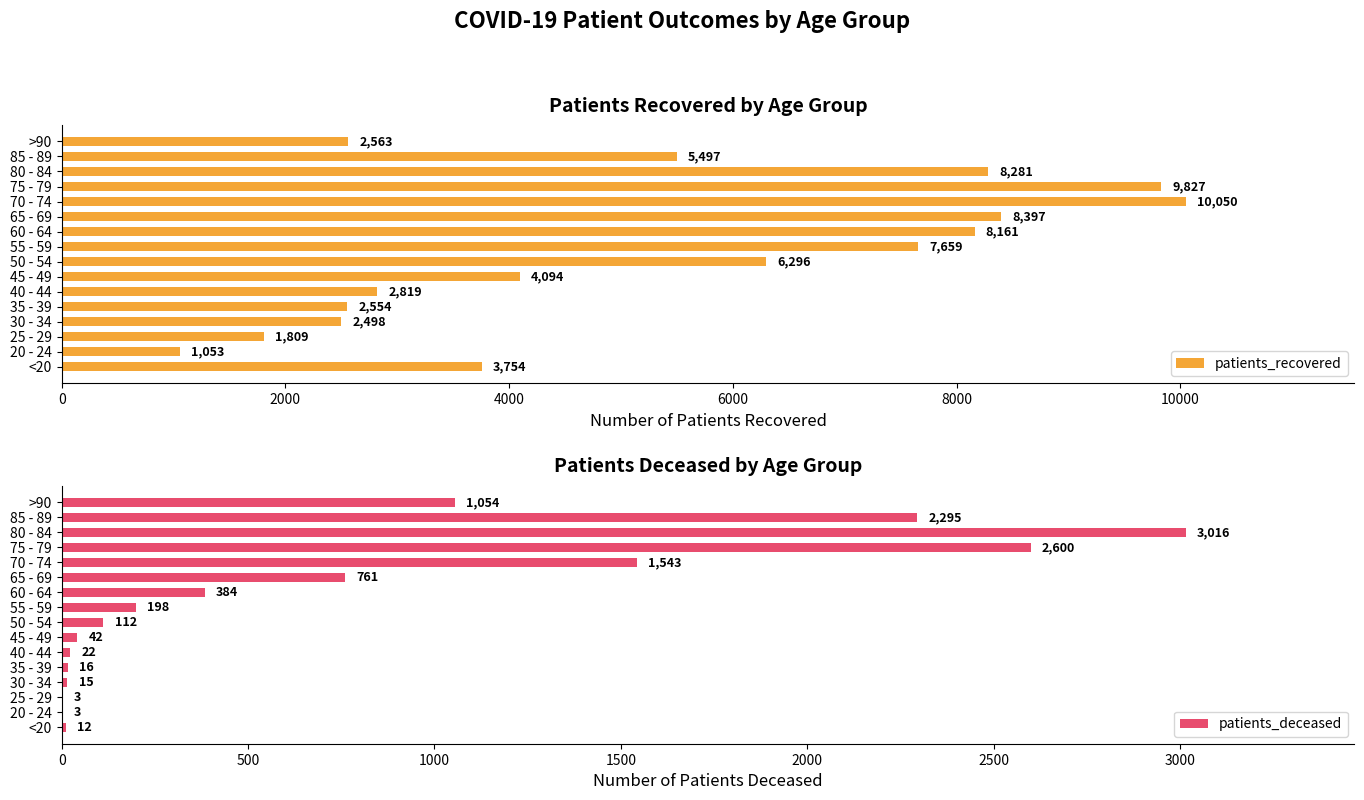

How many data points does each series have?

16